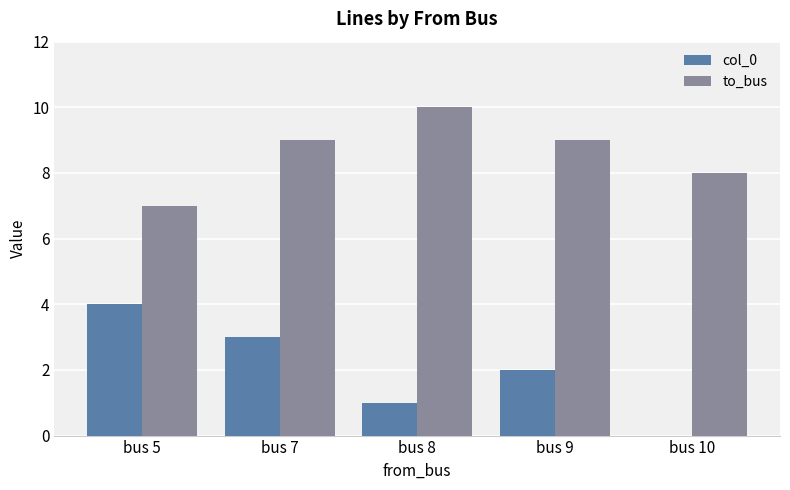

Which series has the largest total across all categories?

to_bus